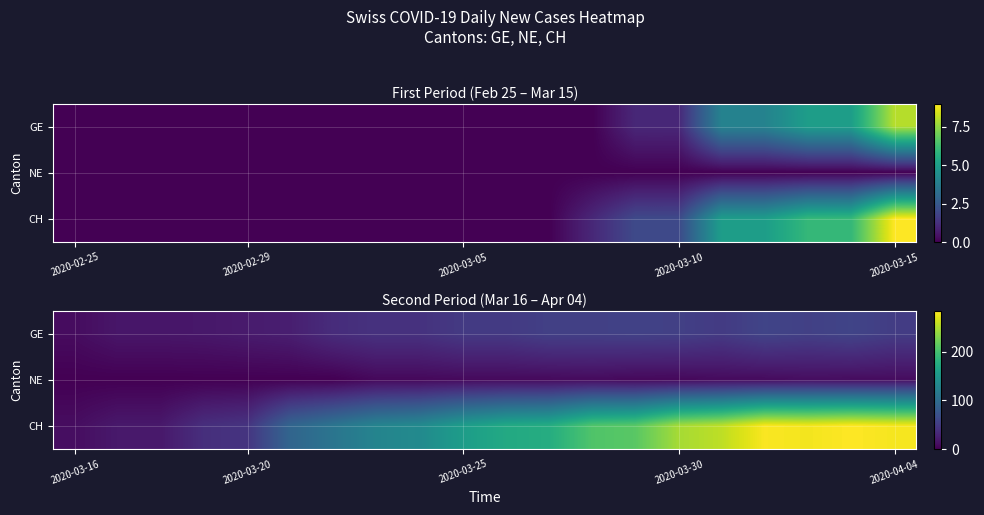

What is the difference between the maximum and minimum values in the GE series?

49